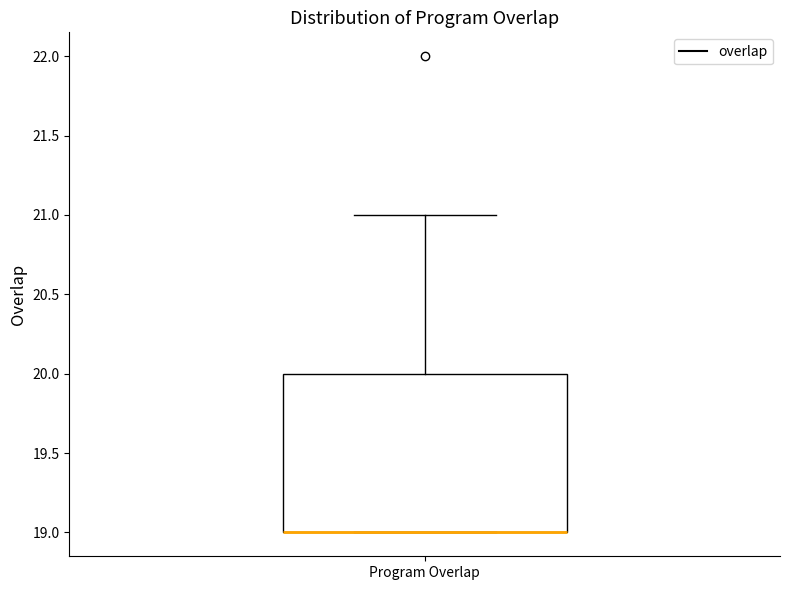

Where does the upper whisker of the box for Program Overlap end on the y-axis? The values are not printed on the chart, so give them approximately, as read against the axis.

21